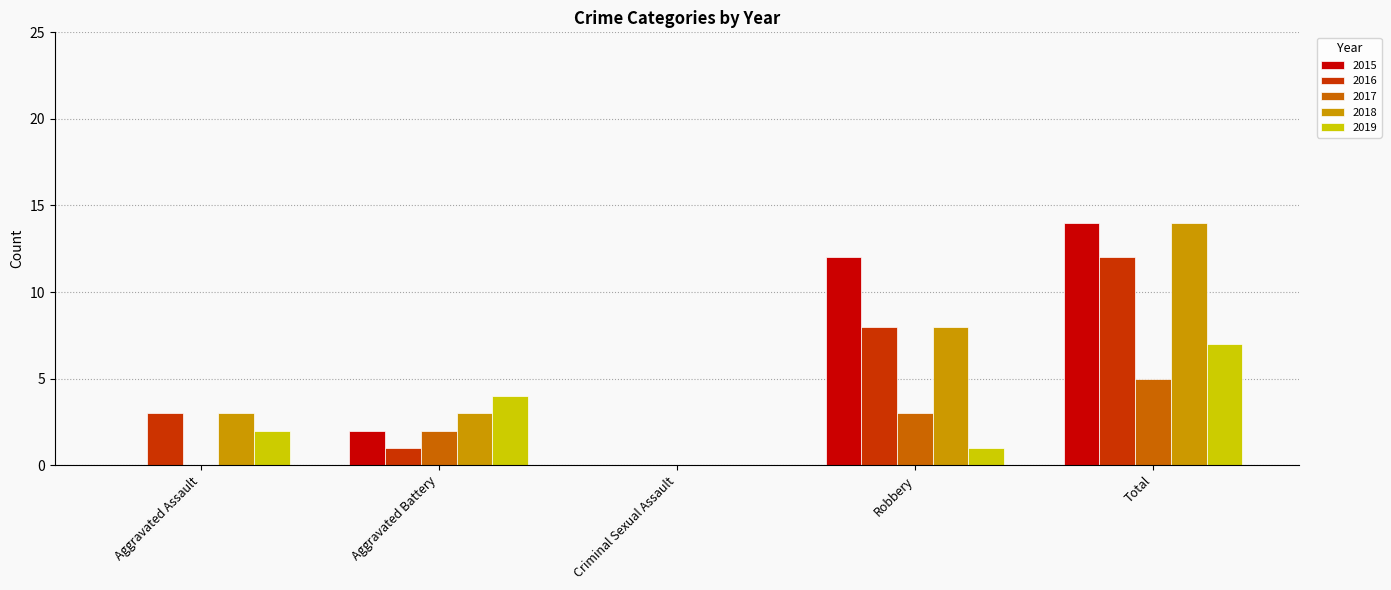

The value of 2018 at Criminal Sexual Assault is 0. True or false?

True